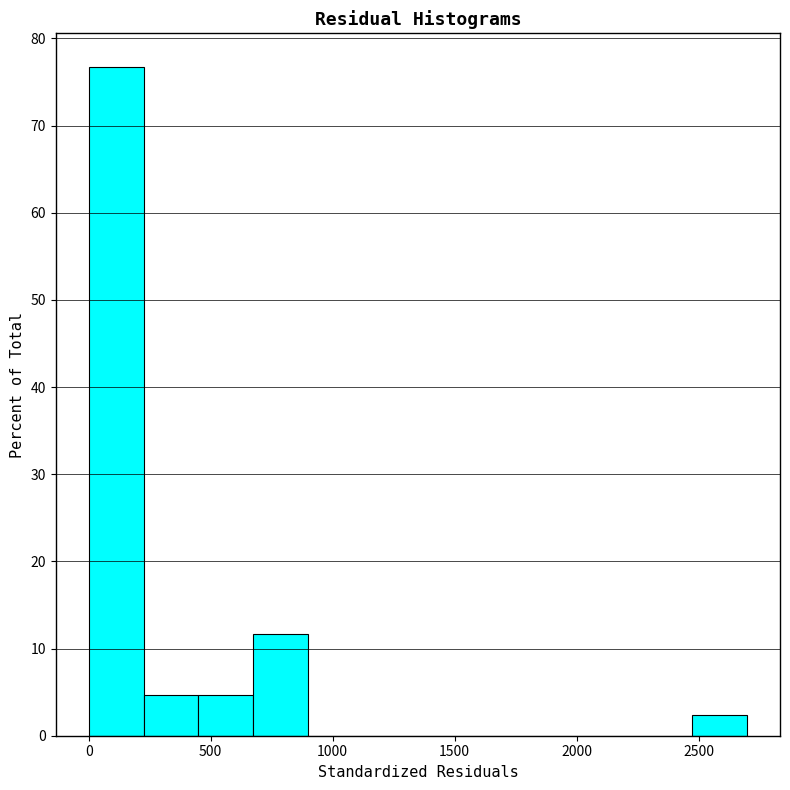

Reading left to right, list every bar in this chart as the range it spans on the x-axis followed by its height. Neither the bar edges nor the heights are printed on the chart, so give them approximately, as read against the axes.

0 to 200: 77
200 to 450: 5
450 to 650: 5
650 to 900: 12
900 to 1100: 0
1100 to 1350: 0
1350 to 1550: 0
1550 to 1800: 0
1800 to 2000: 0
2000 to 2250: 0
2250 to 2450: 0
2450 to 2700: 2